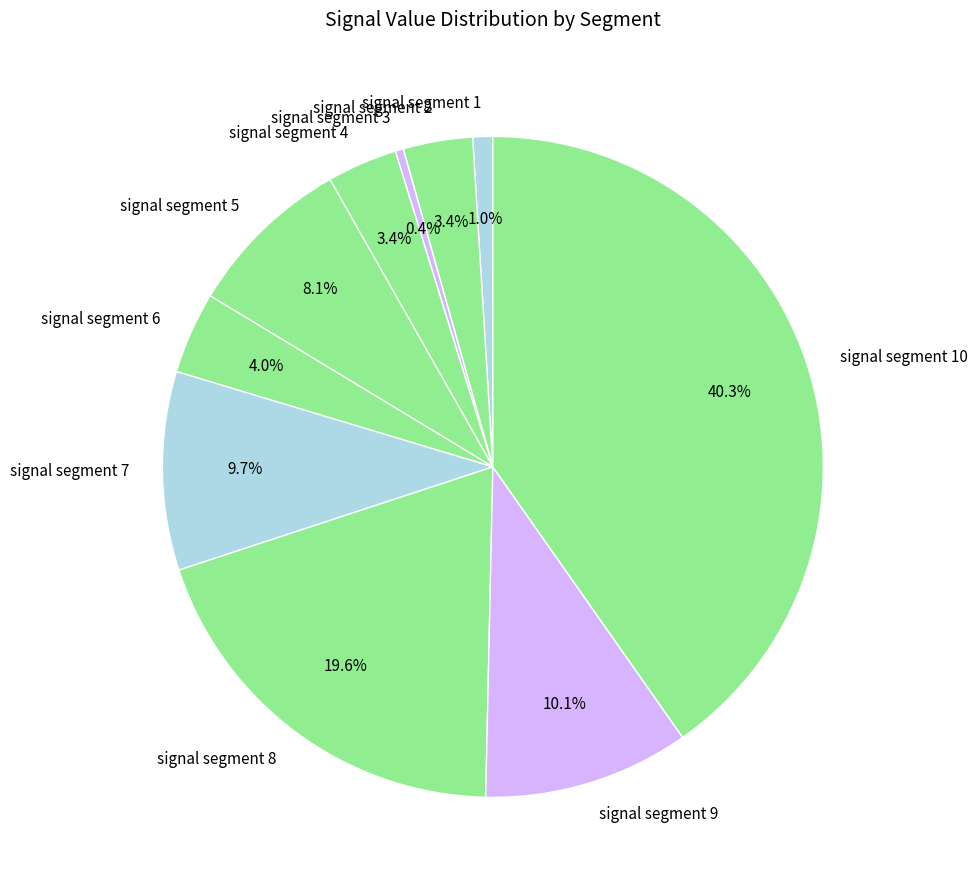

To the nearest percent, what is the difference between the largest and smallest slice percentages?

40%